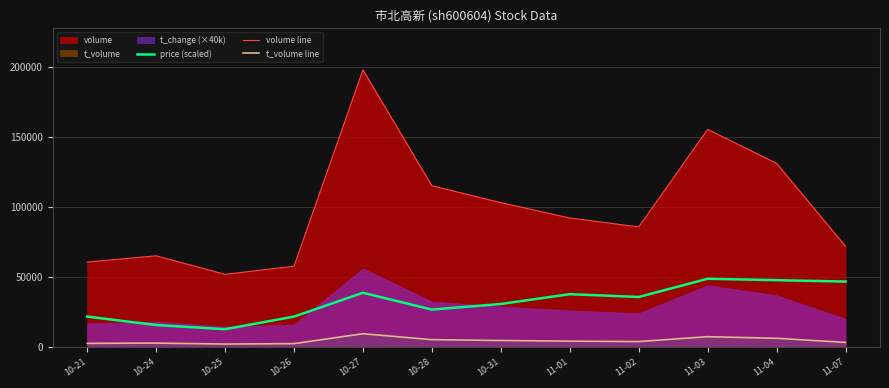

Between 10-28 and 11-02, which is larger?

11-02